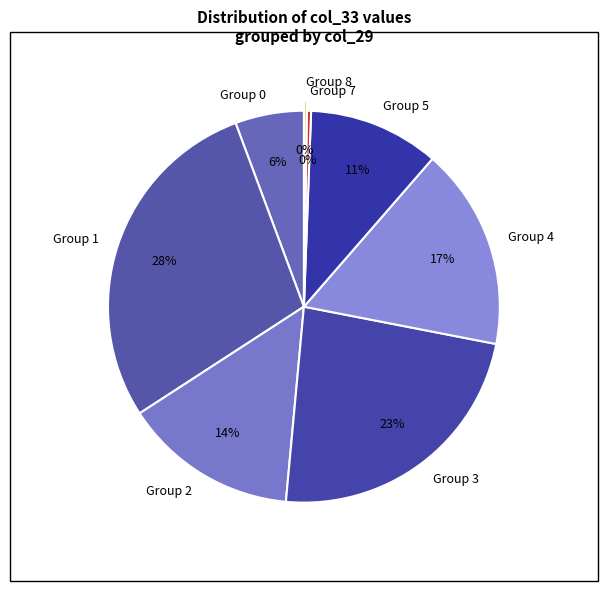

Is it true that Group 2 is 14% of the pie?

True